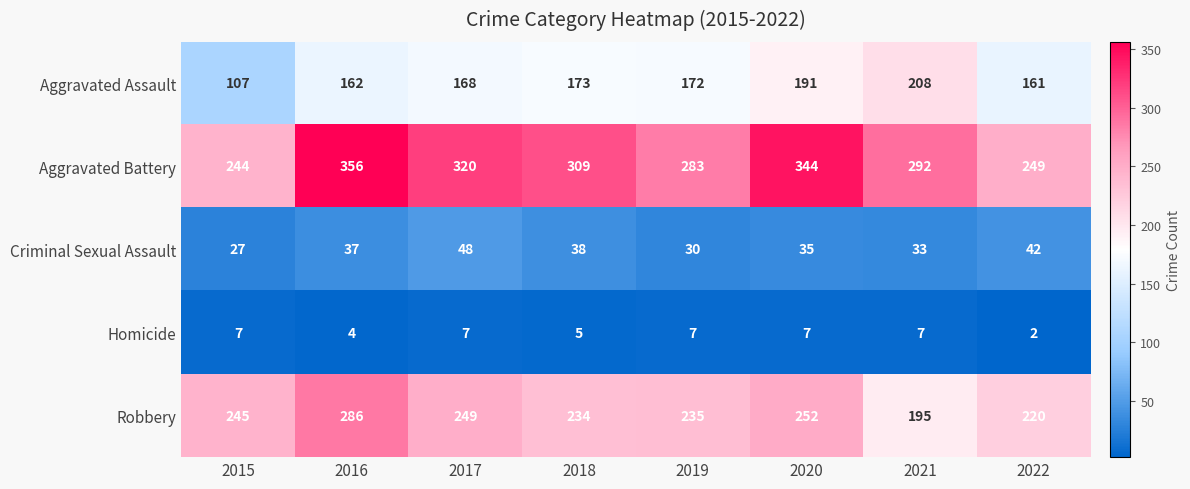

Which series has the largest total across all categories?

Aggravated Battery